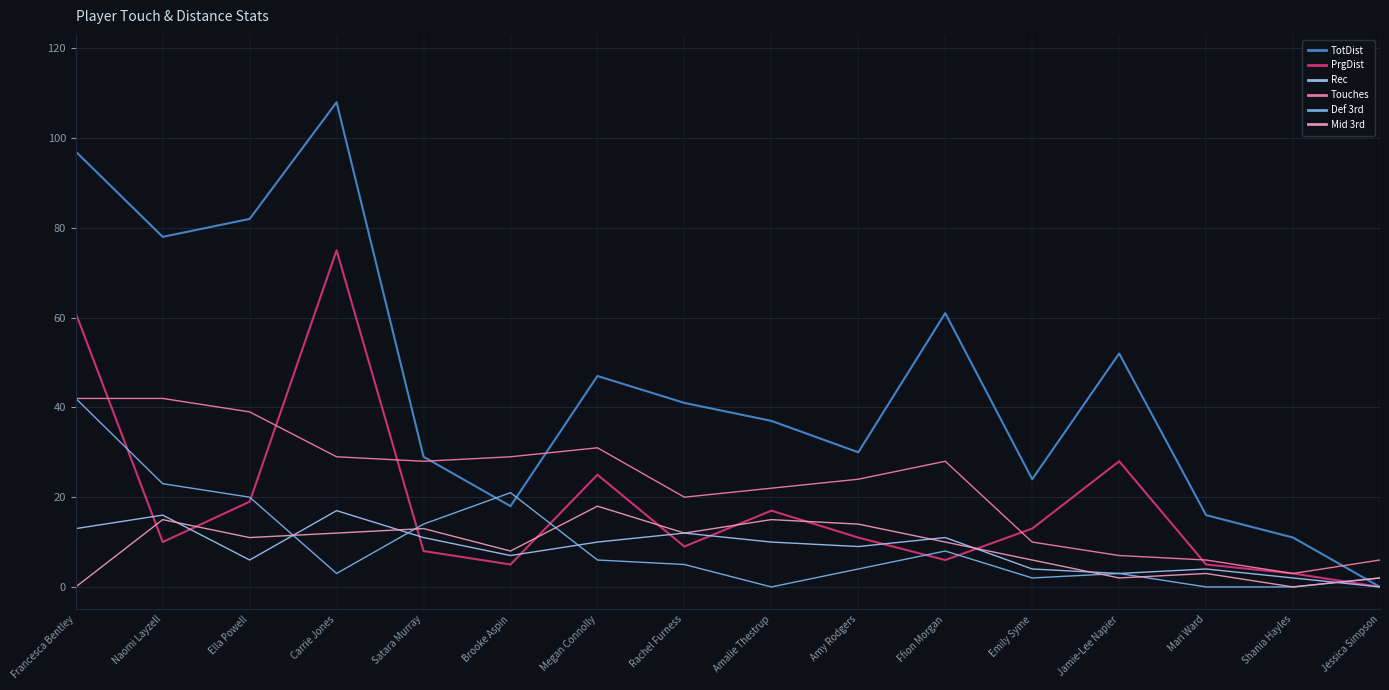

The value of Mid 3rd at Brooke Aspin is 8. True or false?

True